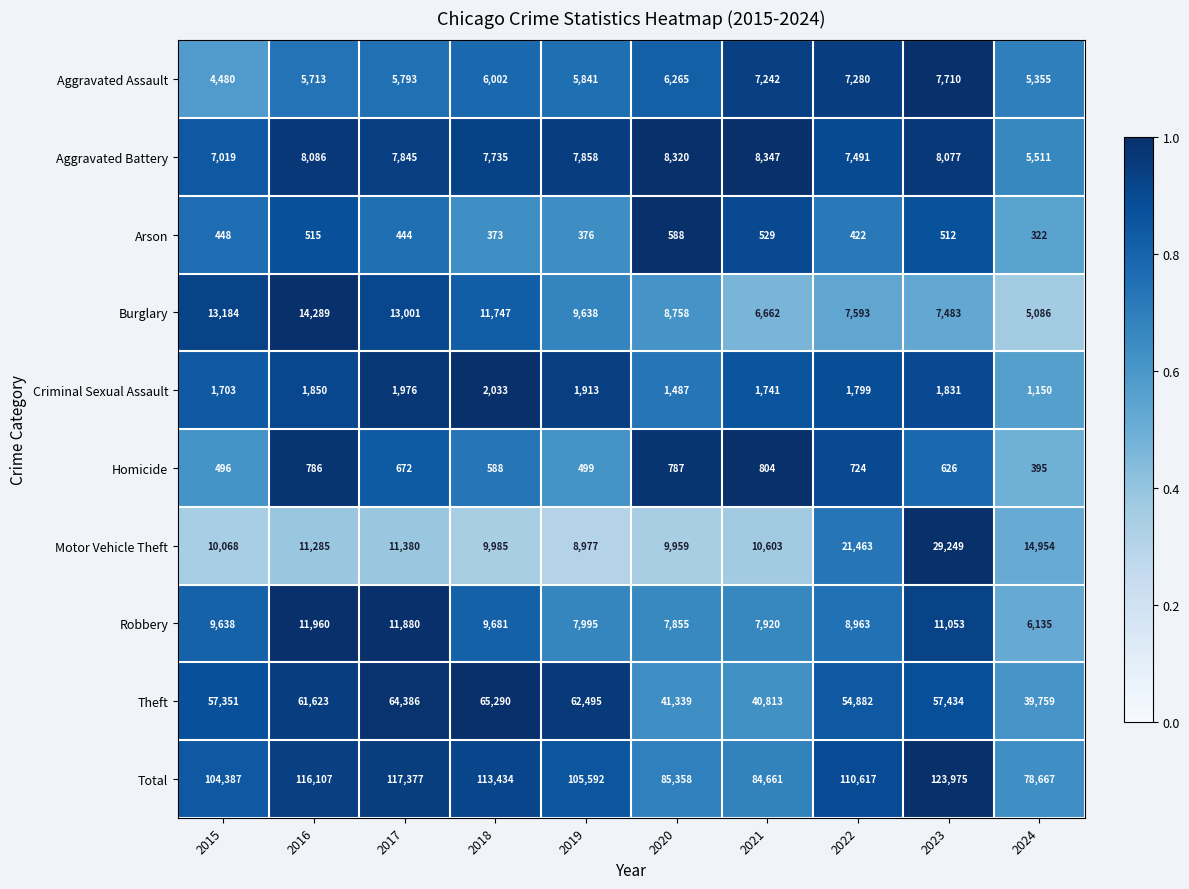

At which category does the chart reach its peak across all series?

2023